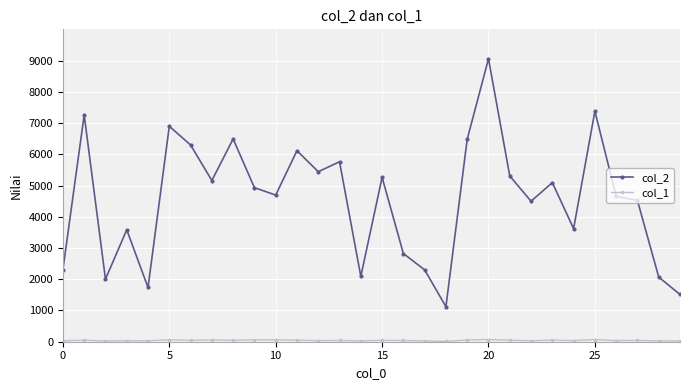

What is the maximum value shown in the chart?

9057